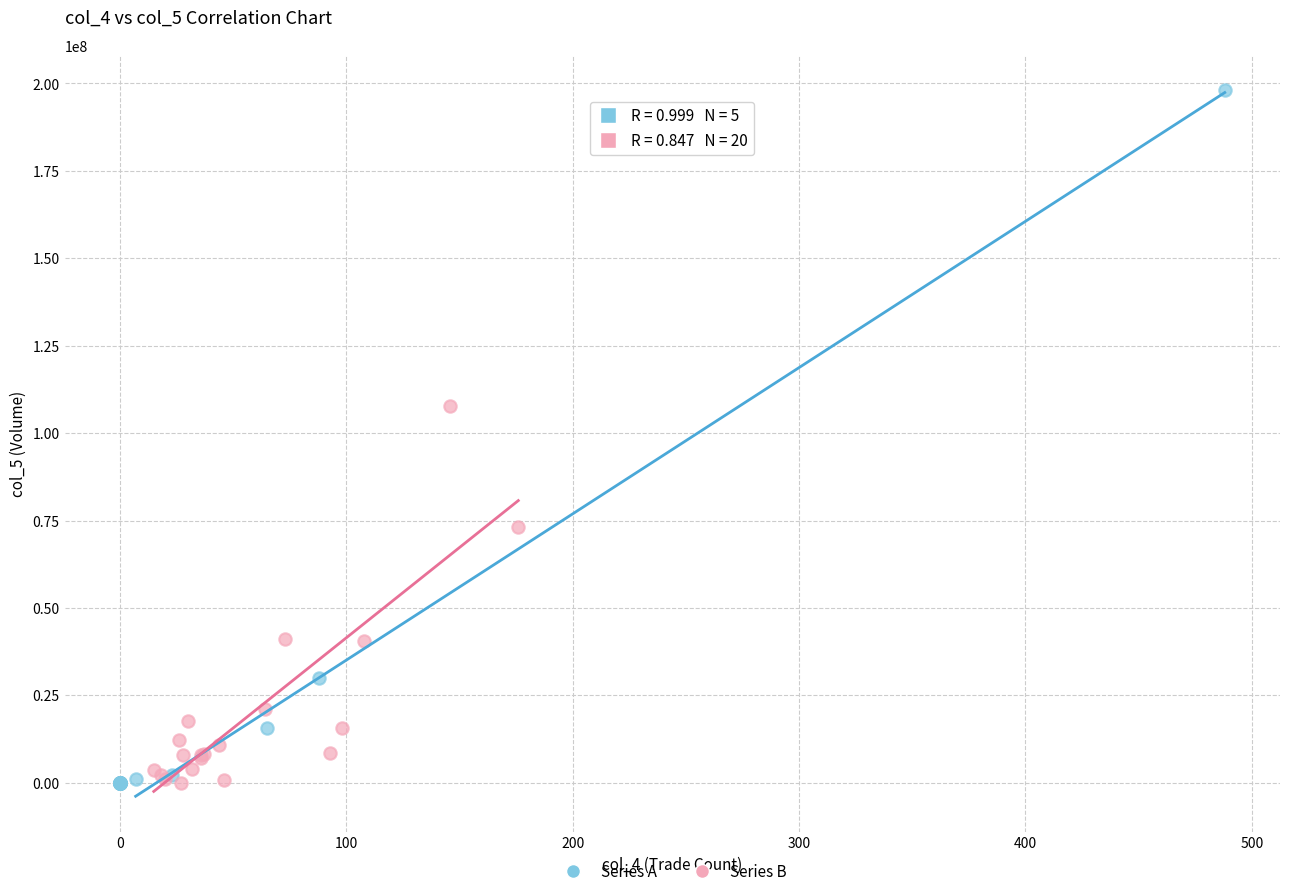

What are all the series names shown in the legend?

Series A, Series B